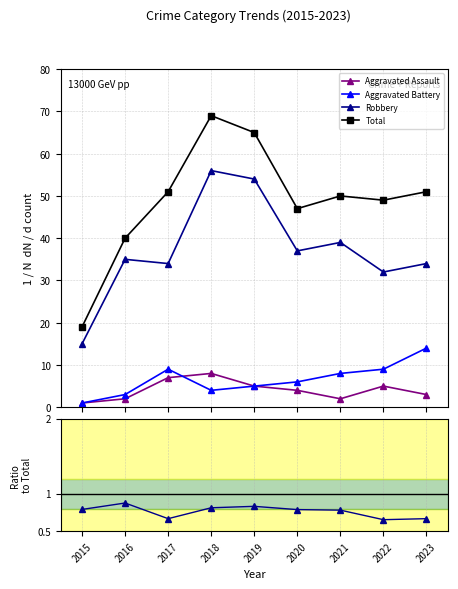

The value of Total at 2016 is 40.0. True or false?

True